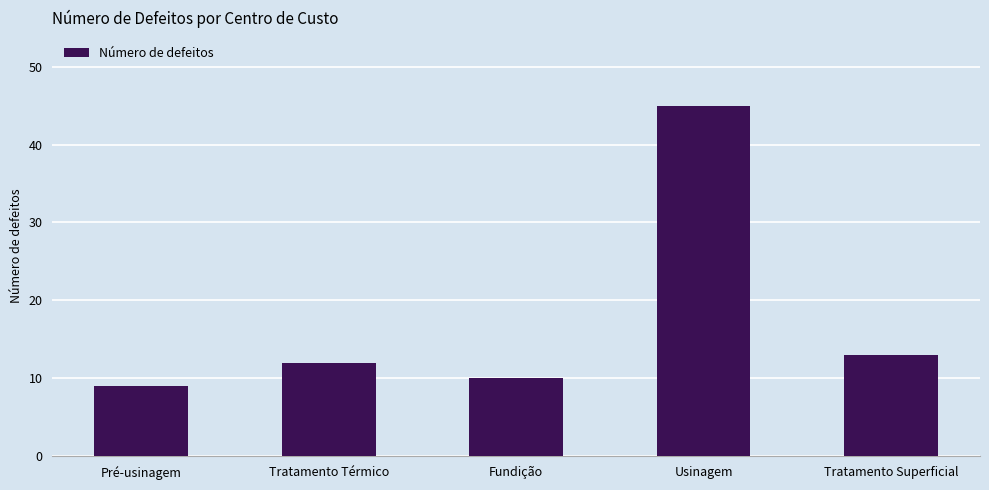

What position from the left is Pré-usinagem?

1